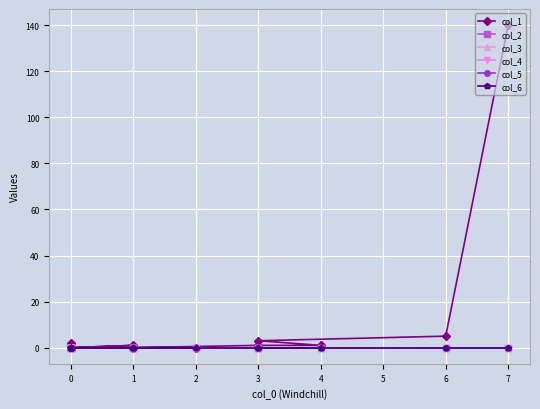

True or false: col_2 and col_3 intersect in this chart.

False